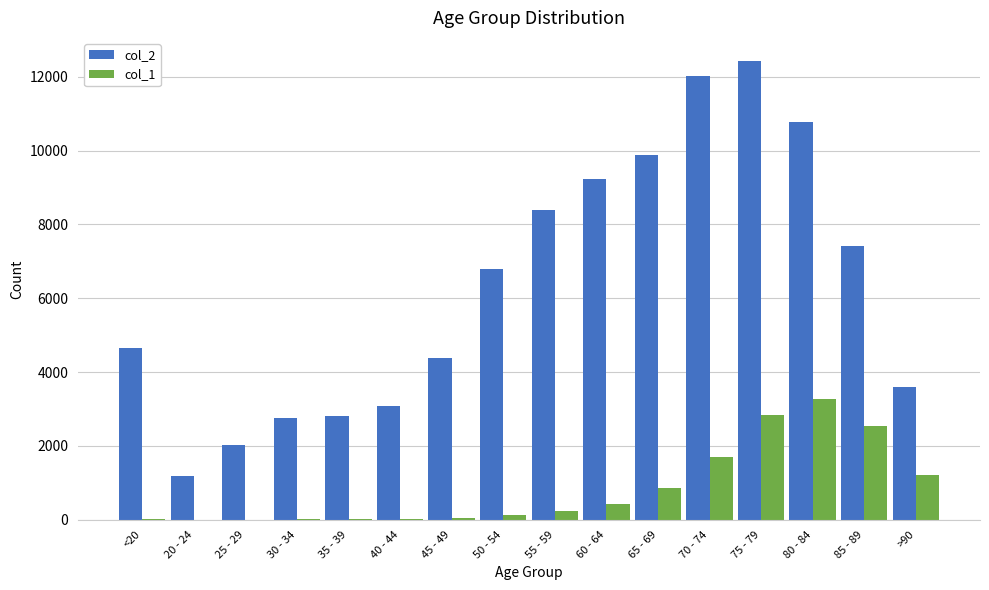

What is the average value of the col_1 series?

834